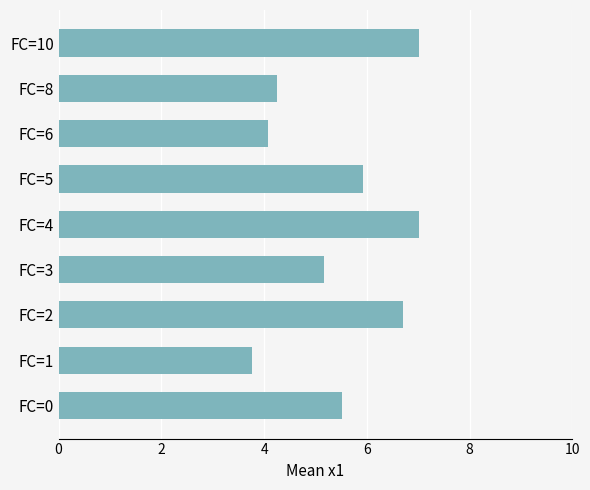

Does the chart contain any negative values?

No